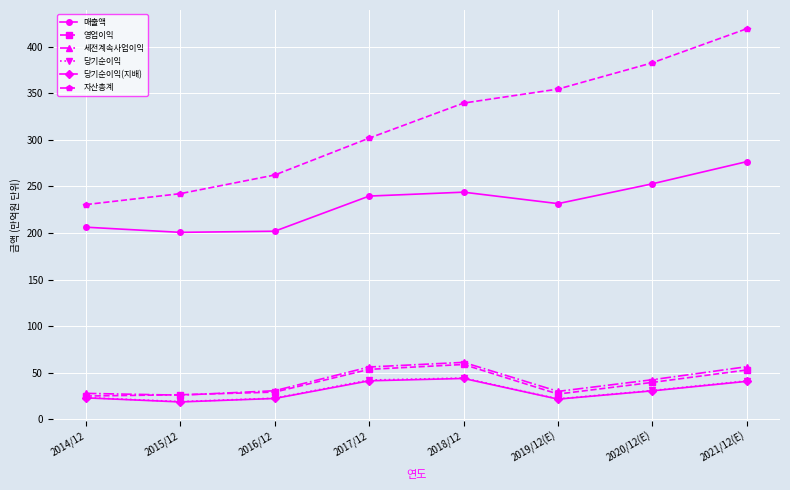

What is the highest value of the 자산총계 series?

419.2